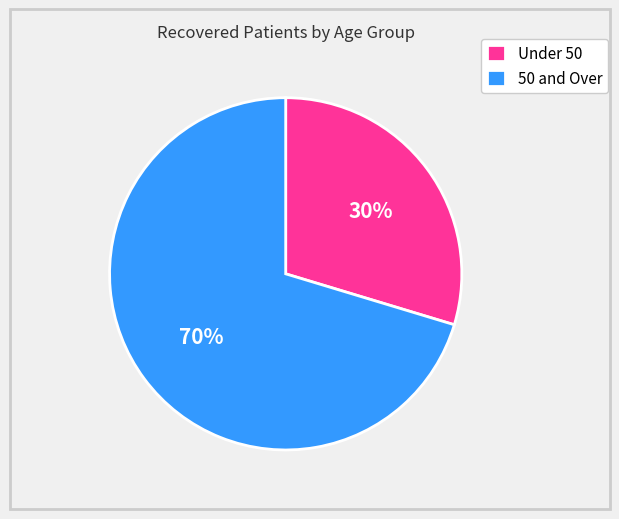

What is the largest slice in the pie chart?

50 and Over